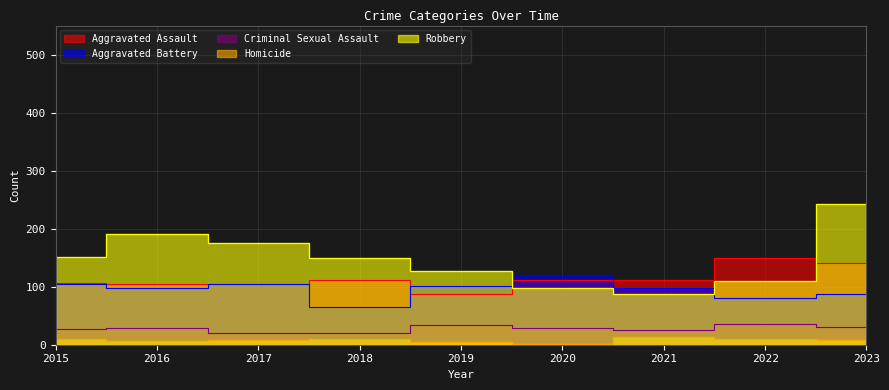

At which label does Criminal Sexual Assault reach its peak?

2022